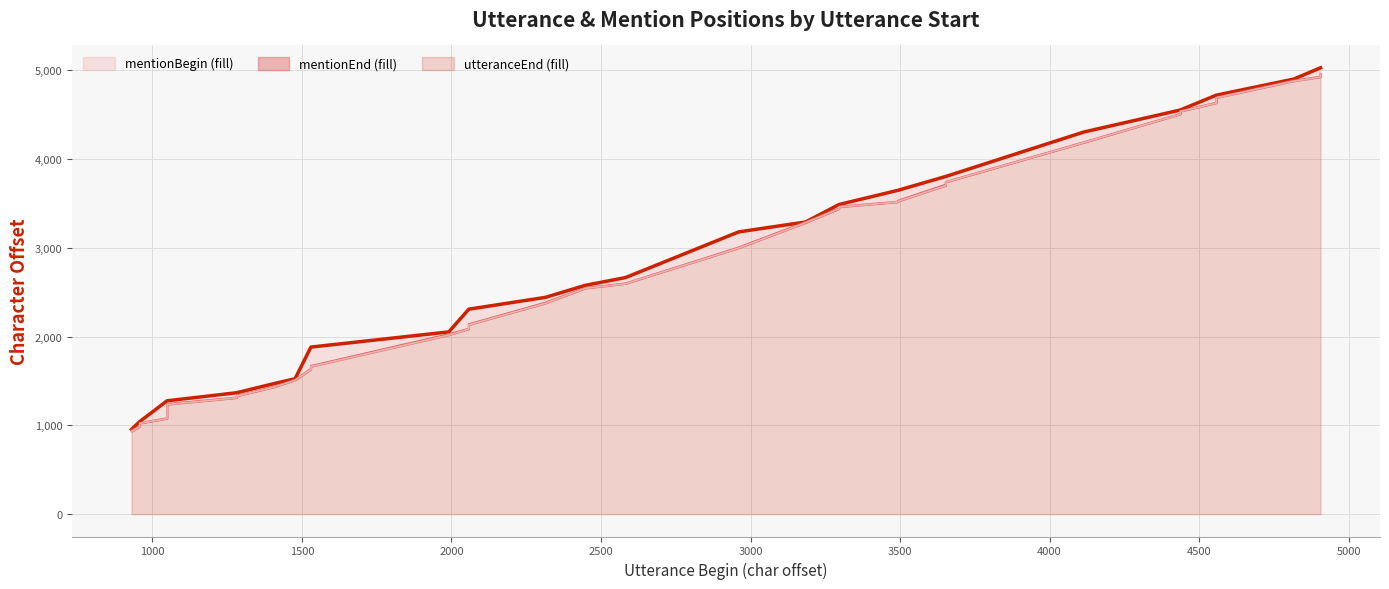

True or false: mentionEnd line has more than 2 points higher than both neighbors.

False